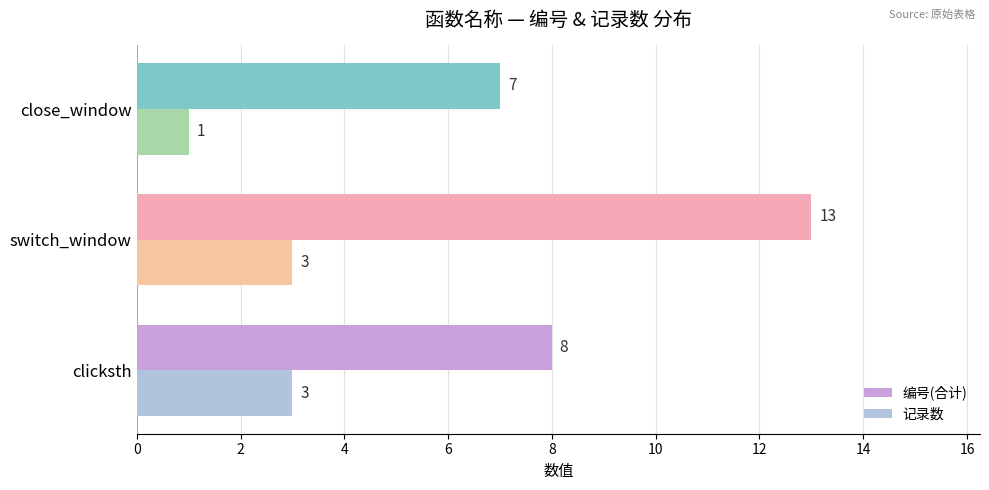

What is the lowest value of the 记录数 series?

1